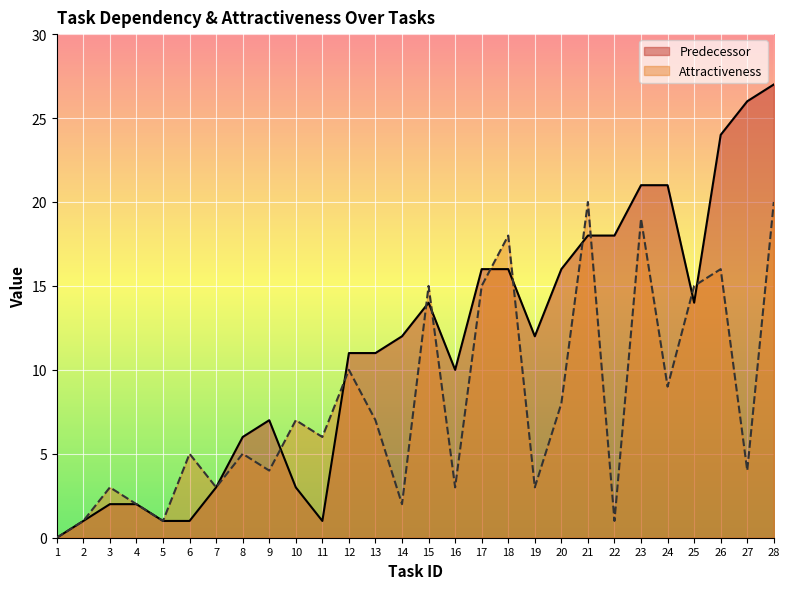

What are all the series names shown in the legend?

Predecessor, Attractiveness